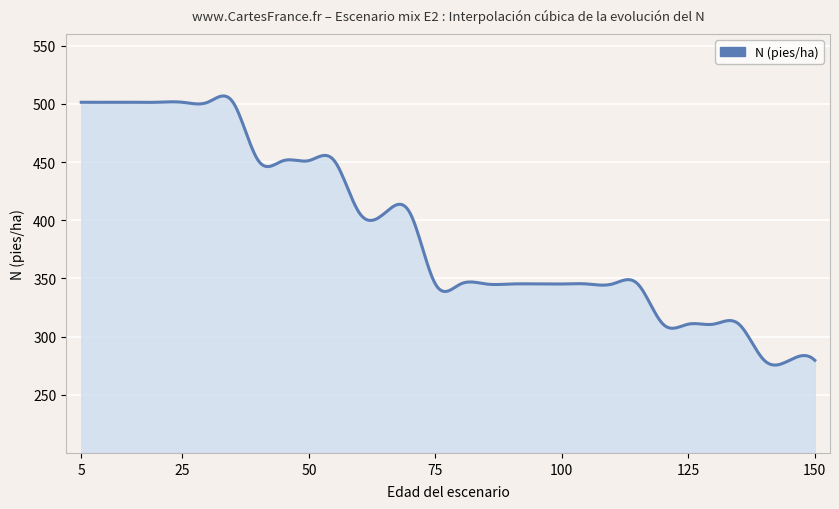

What is the minimum value shown in the chart?

275.5